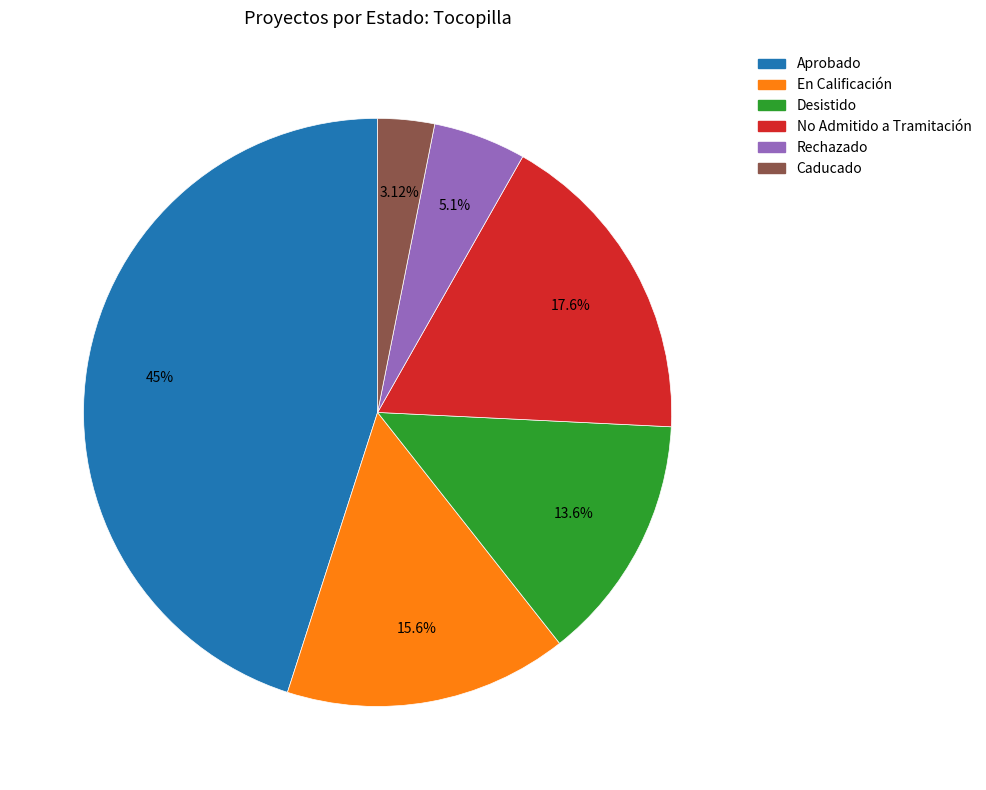

What is the largest slice in the pie chart?

Aprobado